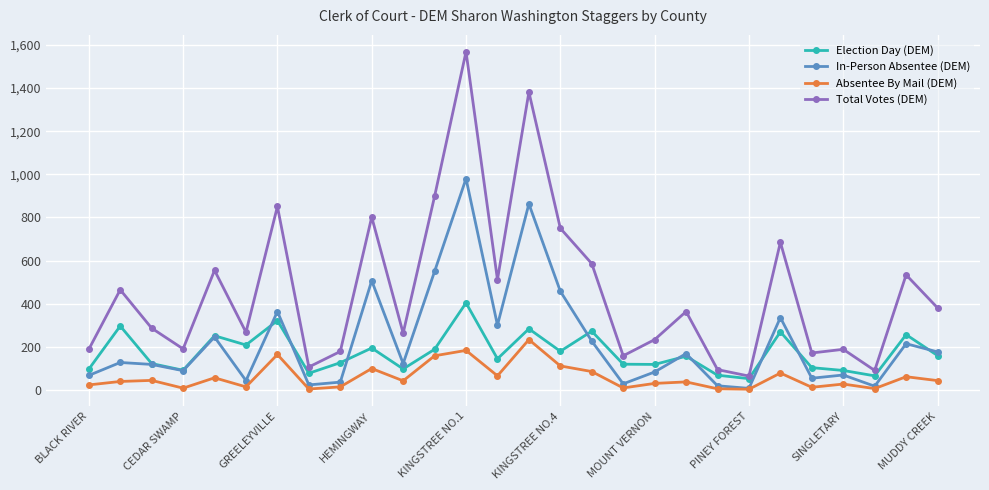

How many categories are shown in the chart?

28